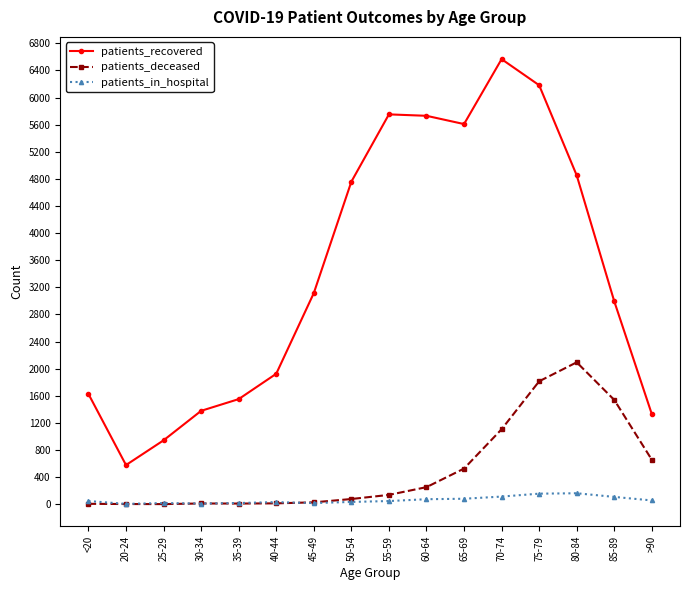

Count the number of data series in this chart.

3